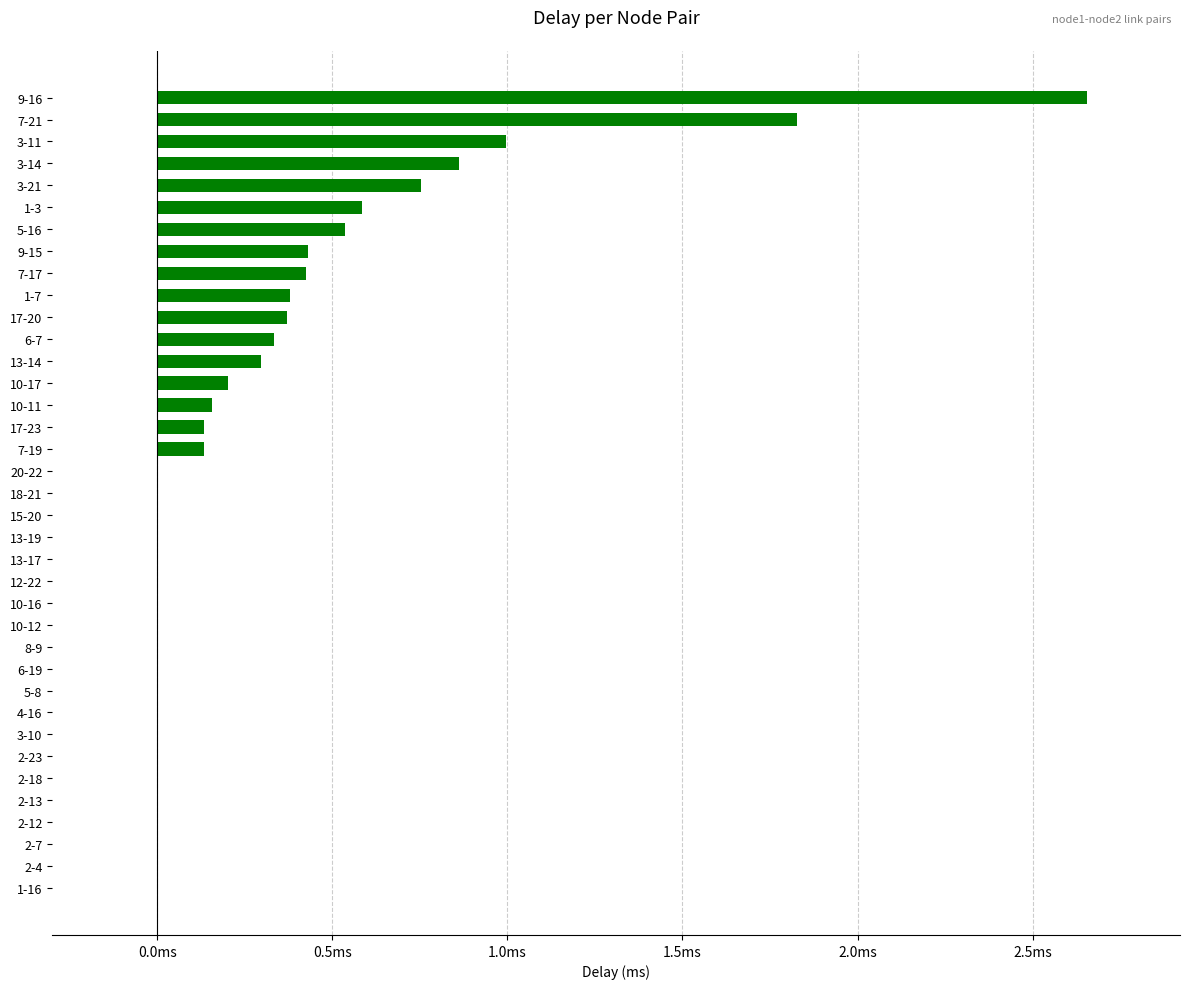

Are the bars horizontal?

Yes